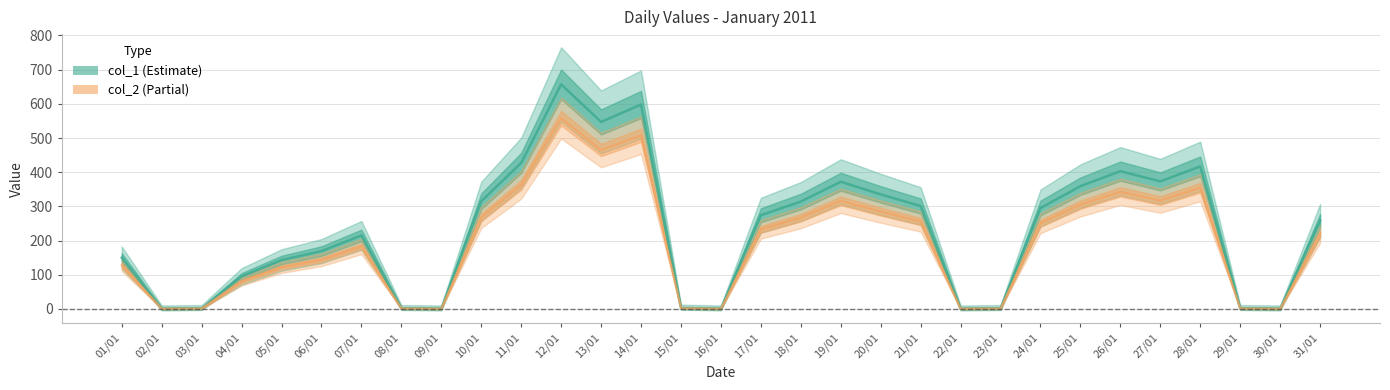

What is the average value of the col_2 series?

192.6